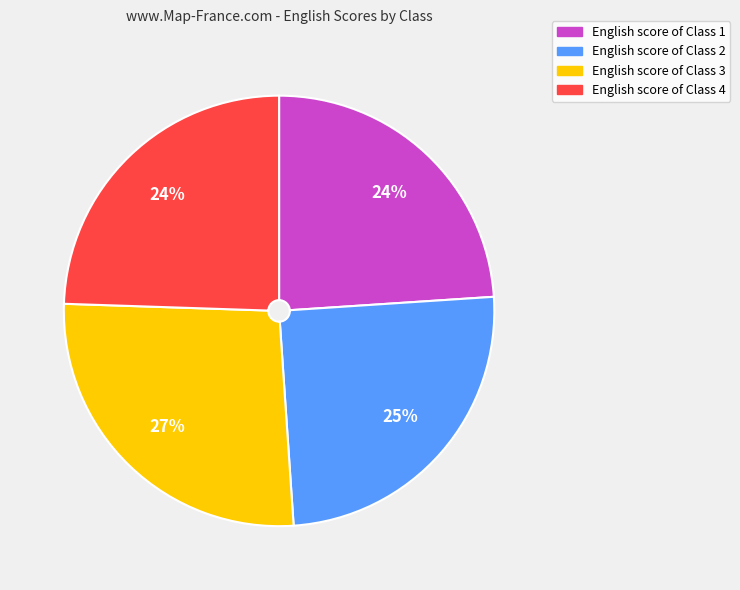

Is there any slice that represents more than half of the pie?

No